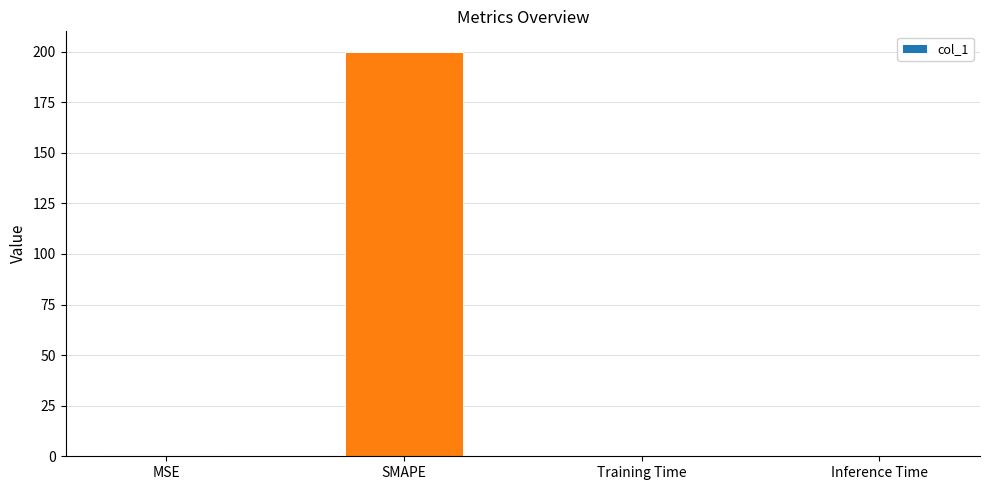

Which has a higher value, SMAPE or Training Time?

SMAPE